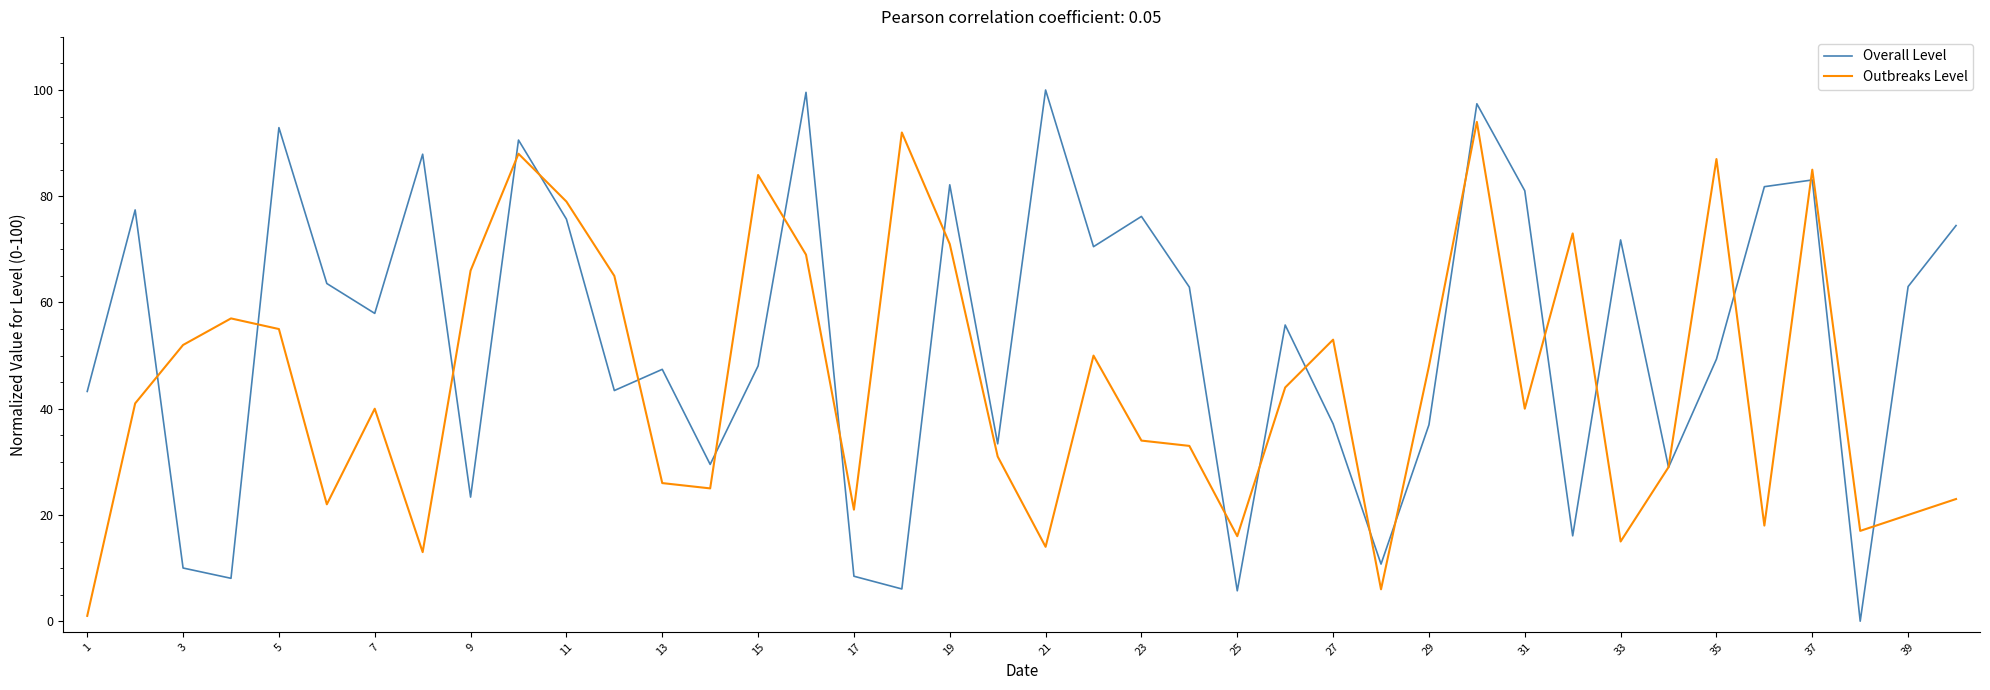

Rank the series by their average value, from highest to lowest.

Overall Level, Outbreaks Level